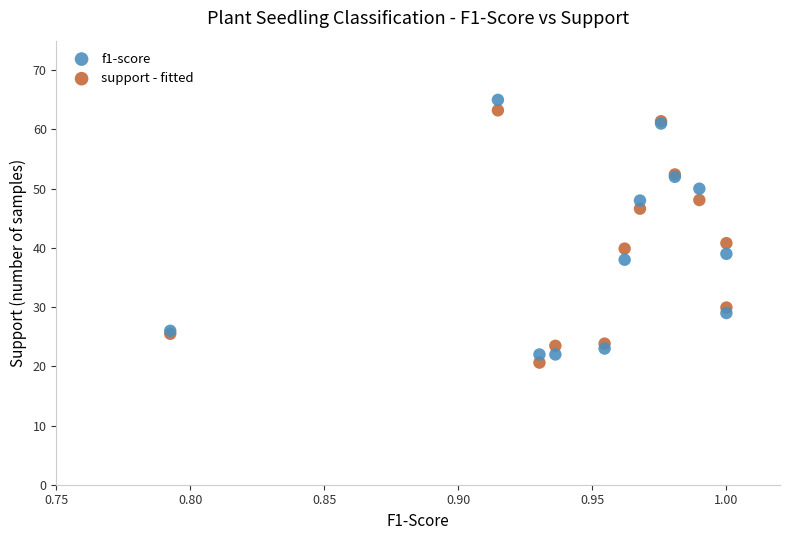

Across all series, what Y value is closest to 42?

40.8